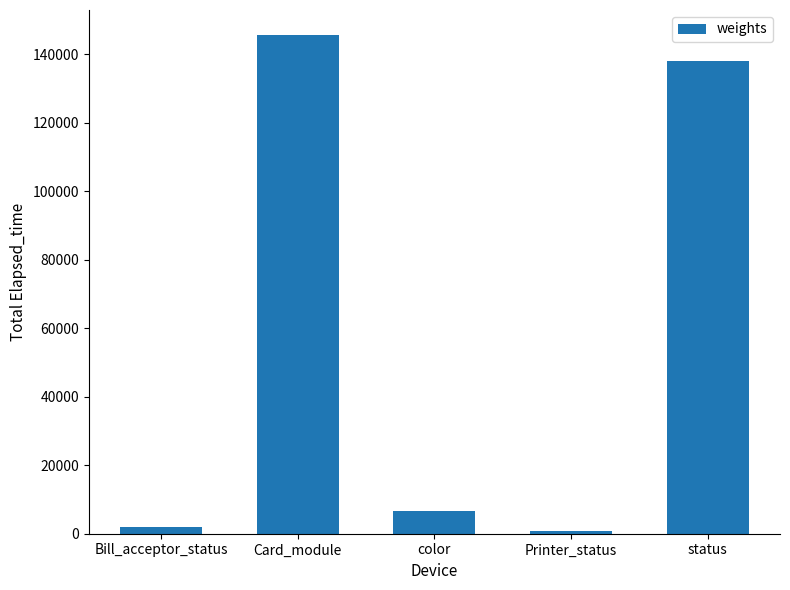

At which label does the data first exceed 6513?

Card_module